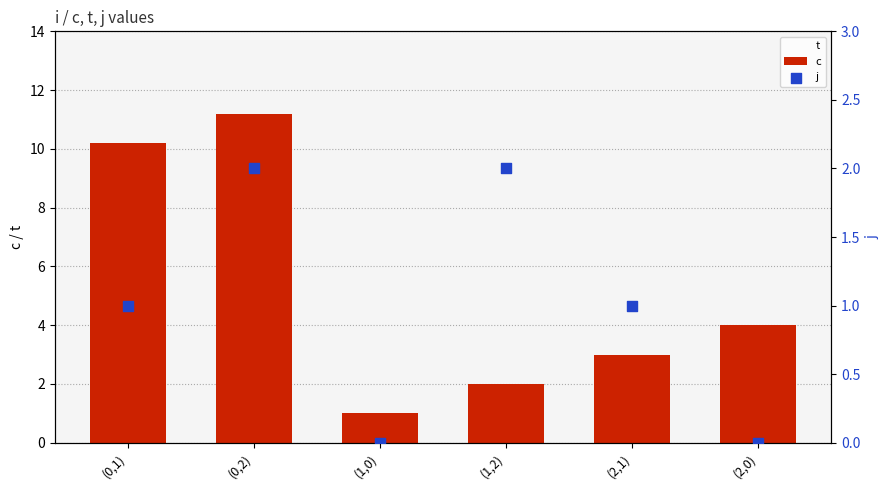

Which series reaches the maximum Y coordinate?

t